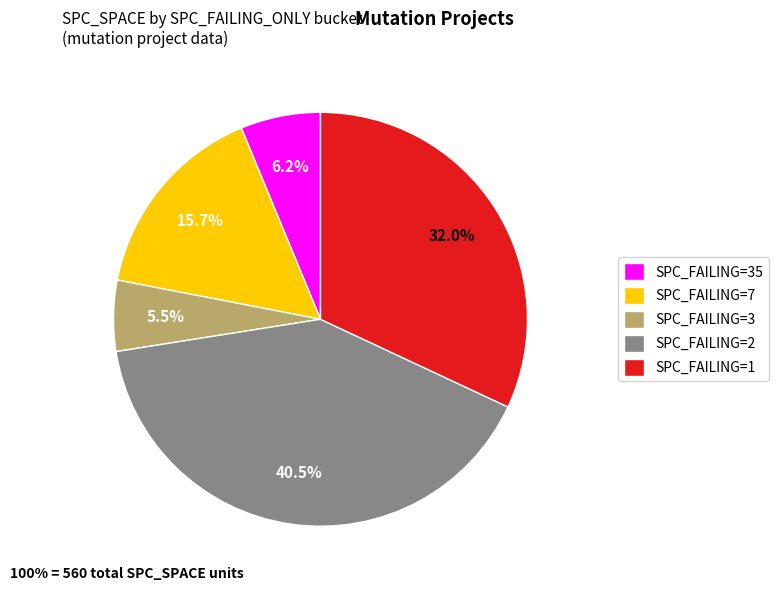

Is there any slice that represents more than half of the pie?

No